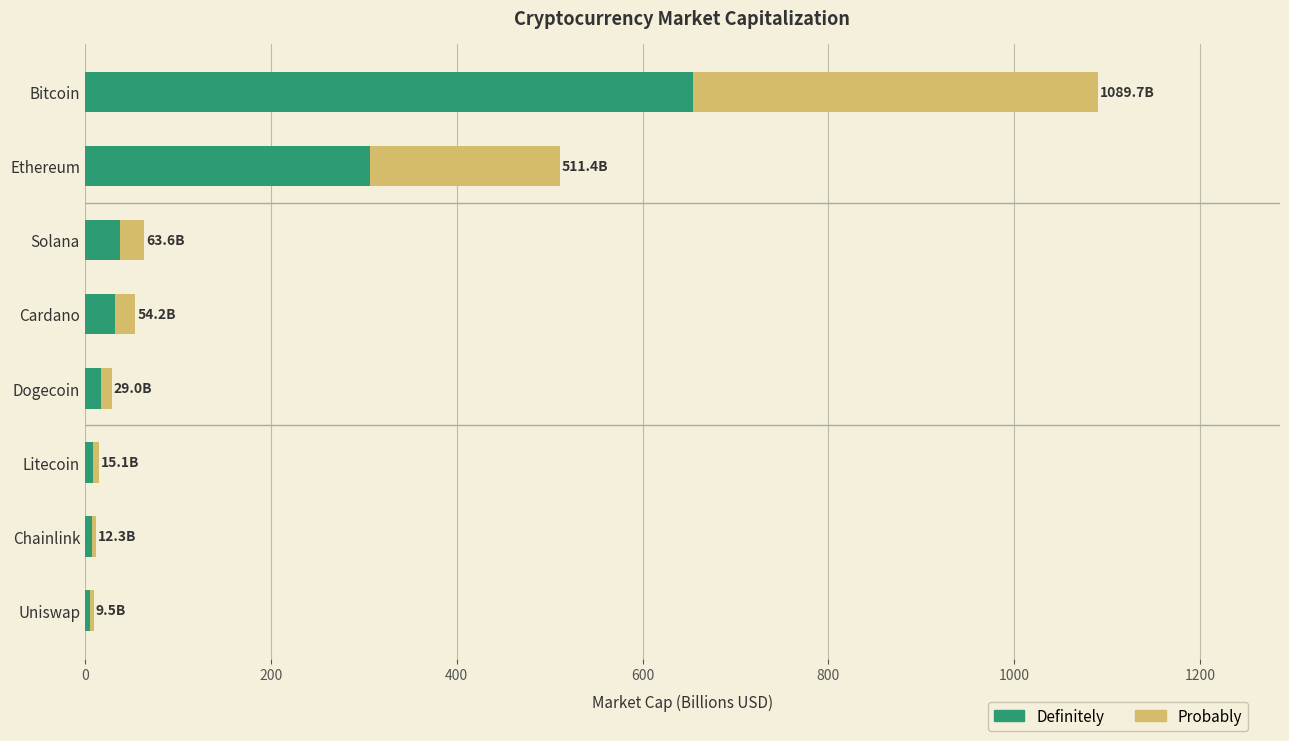

At which category is the sum across all series the highest?

Bitcoin